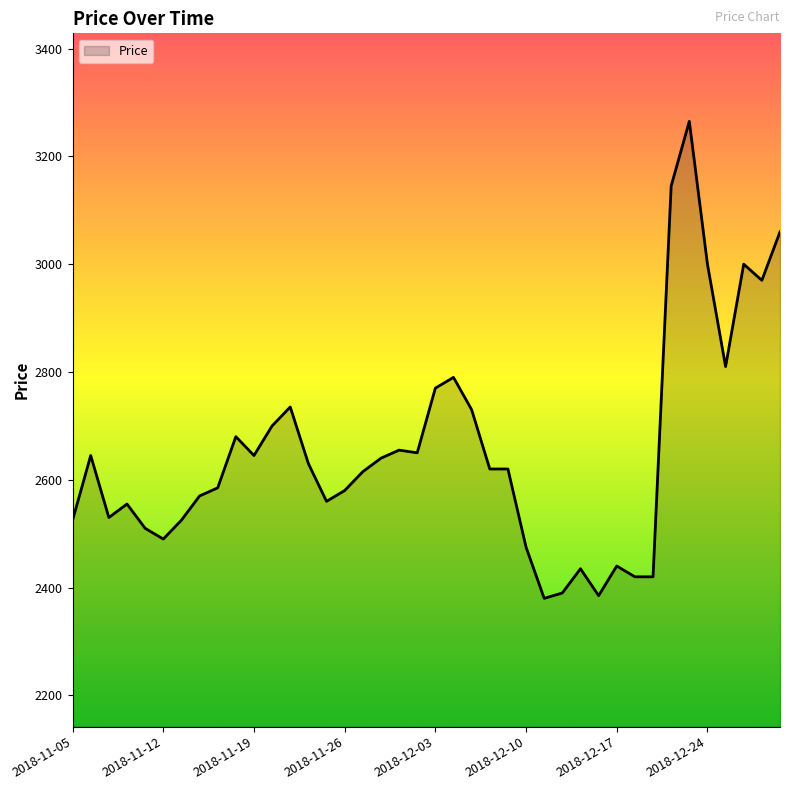

True or false: the data has more than 0 interior local peaks.

True